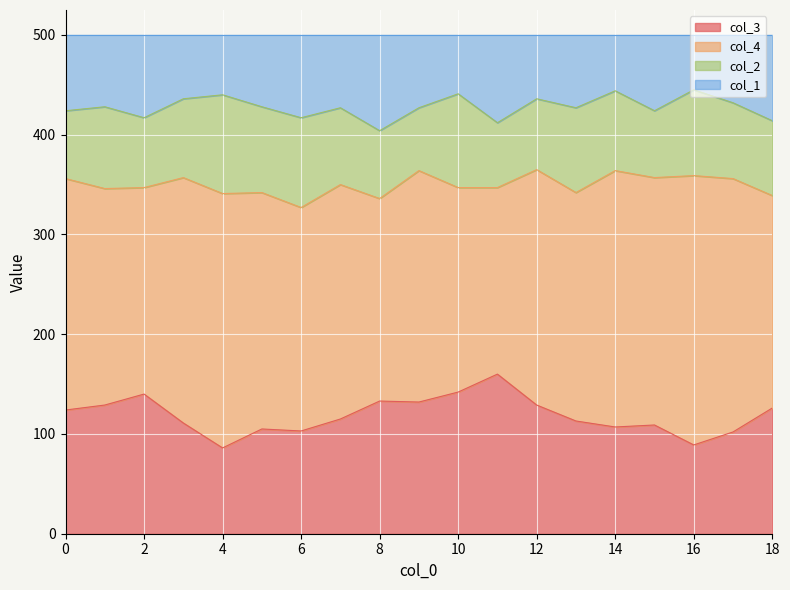

What is the lowest value of the col_3 series?

86